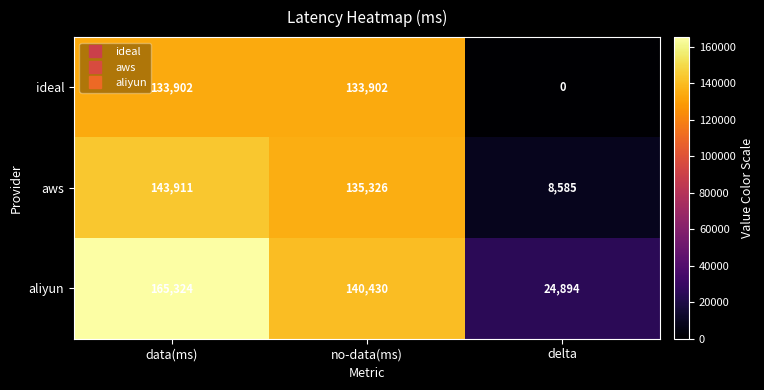

The aws series shows 8585 at delta. True or false?

True